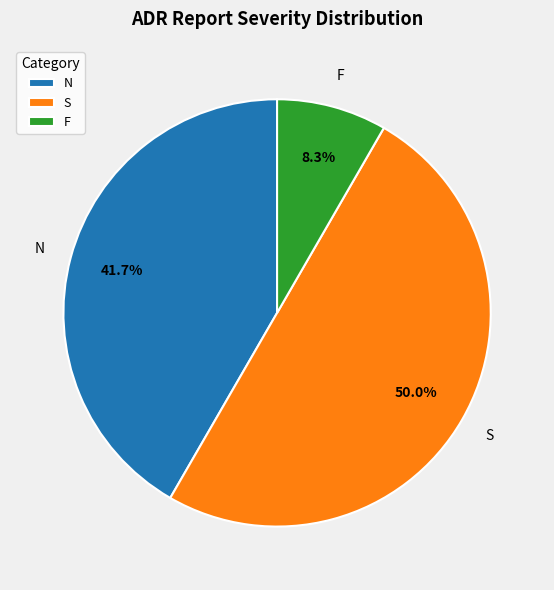

Which has a higher value, F or S?

S